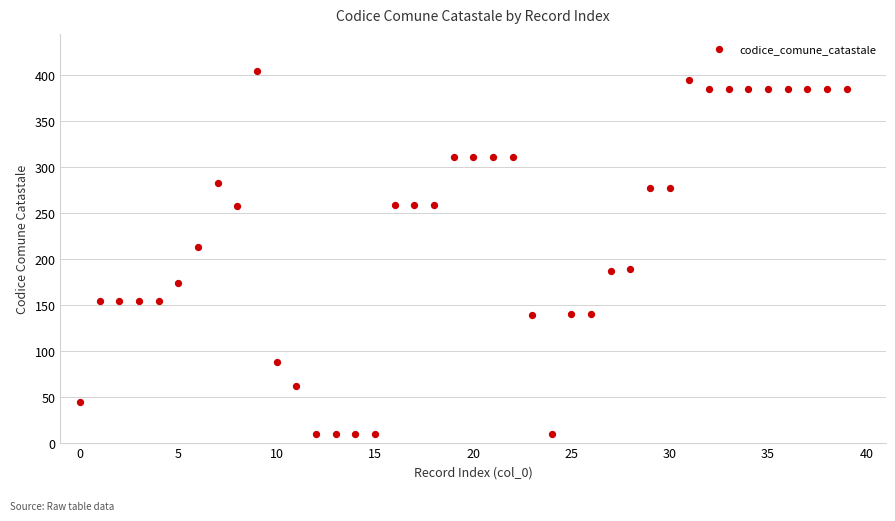

What is the range of Y values (max minus min)?

395